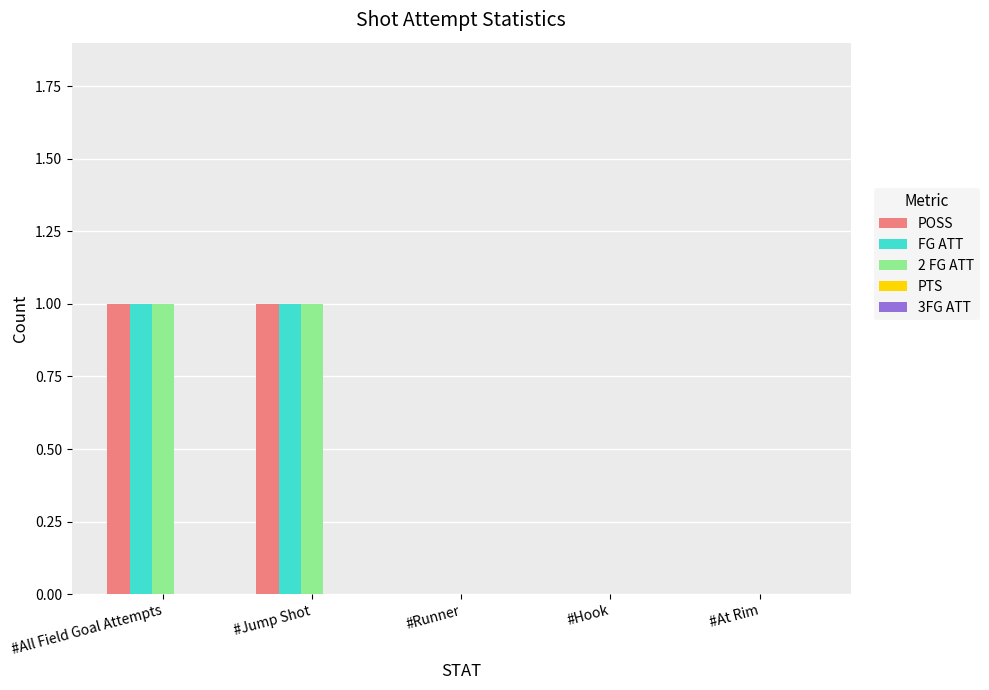

What is the total value across all series at #All Field Goal Attempts?

3